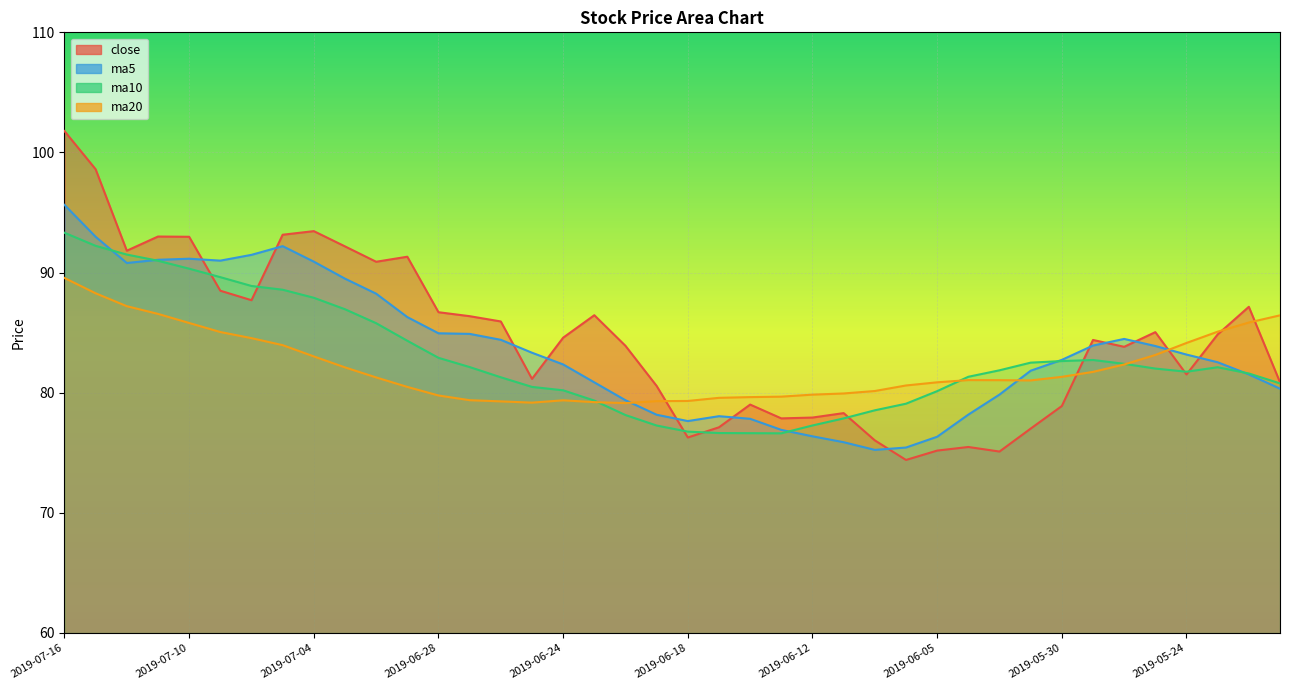

Reading left to right, transcribe all the data shown in this chart.

close: 101.8	98.6	91.8	93.0	93.0	88.5	87.7	93.2	93.5	92.2	90.9	91.3	86.7	86.4	85.9	81.2	84.6	86.5	83.9	80.6	76.3	77.1	79.0	77.9	77.9	78.3	76.0	74.4	75.2	75.5	75.1	77.0	78.9	84.4	83.8	85.0	81.5	84.8	87.2	80.9
ma5: 95.6	93.0	90.8	91.1	91.2	91.0	91.5	92.2	90.9	89.5	88.2	86.3	84.9	84.9	84.4	83.3	82.4	80.9	79.4	78.2	77.6	78.0	77.8	76.9	76.4	75.9	75.2	75.4	76.3	78.2	79.8	81.8	82.7	83.9	84.5	83.9	83.2	82.5	81.5	80.3
ma10: 93.3	92.2	91.5	91.0	90.3	89.6	88.9	88.6	87.9	86.9	85.8	84.3	82.9	82.1	81.3	80.5	80.2	79.3	78.1	77.3	76.8	76.6	76.6	76.6	77.3	77.9	78.5	79.1	80.1	81.3	81.9	82.5	82.6	82.7	82.4	82.0	81.7	82.1	81.6	80.8
ma20: 89.6	88.3	87.2	86.6	85.8	85.1	84.5	84.0	83.0	82.1	81.3	80.5	79.8	79.4	79.3	79.2	79.4	79.2	79.1	79.3	79.3	79.6	79.6	79.7	79.8	79.9	80.1	80.6	80.9	81.0	81.0	81.0	81.3	81.7	82.3	83.1	84.1	85.1	85.8	86.4